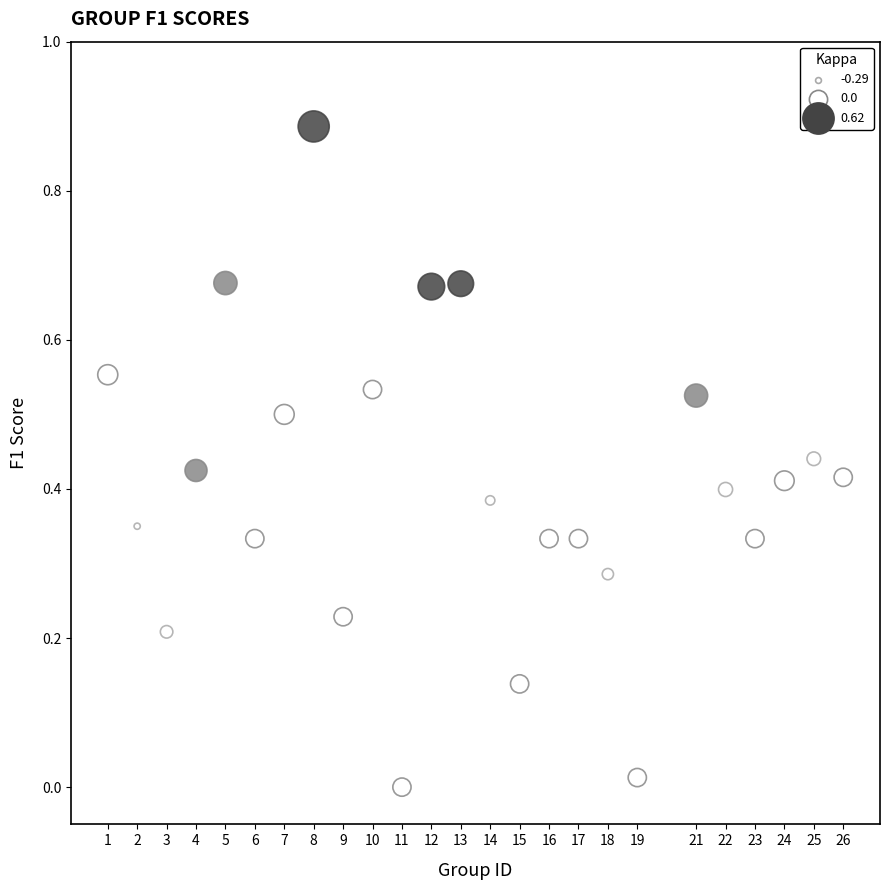

What is the range of X values (max minus min)?

25.0